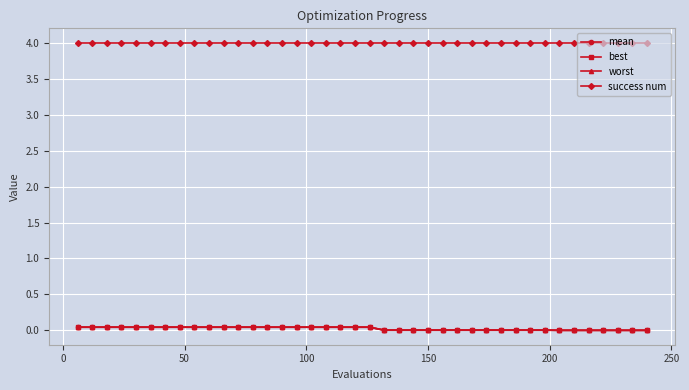

Which series has the largest total across all categories?

success num